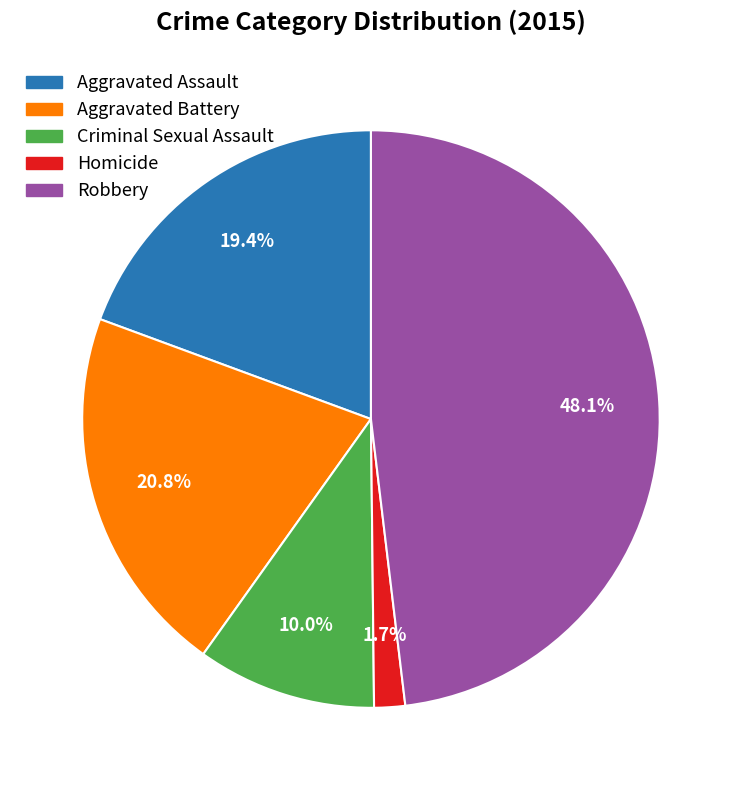

Count the number of slices in the pie.

5